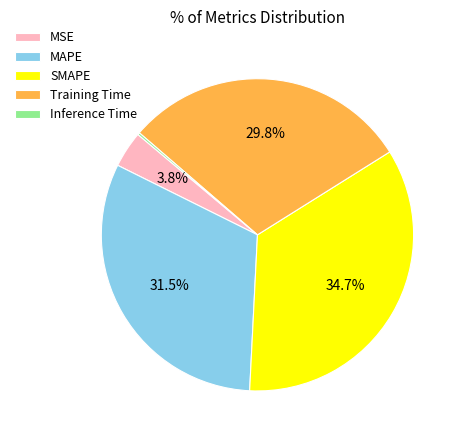

What is the largest slice in the pie chart?

SMAPE